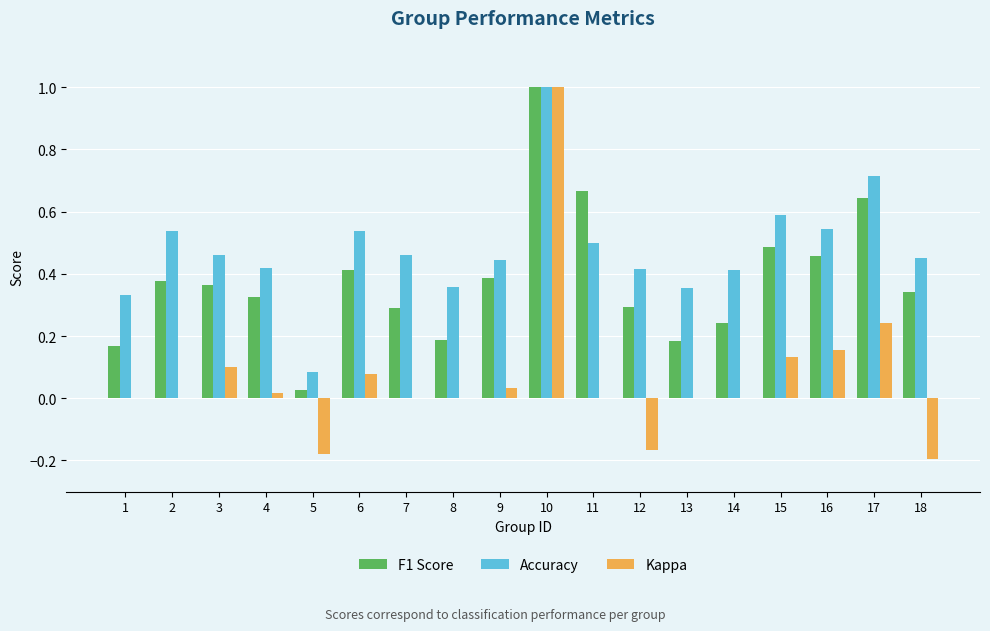

Where is Accuracy nearest to the value 0?

5